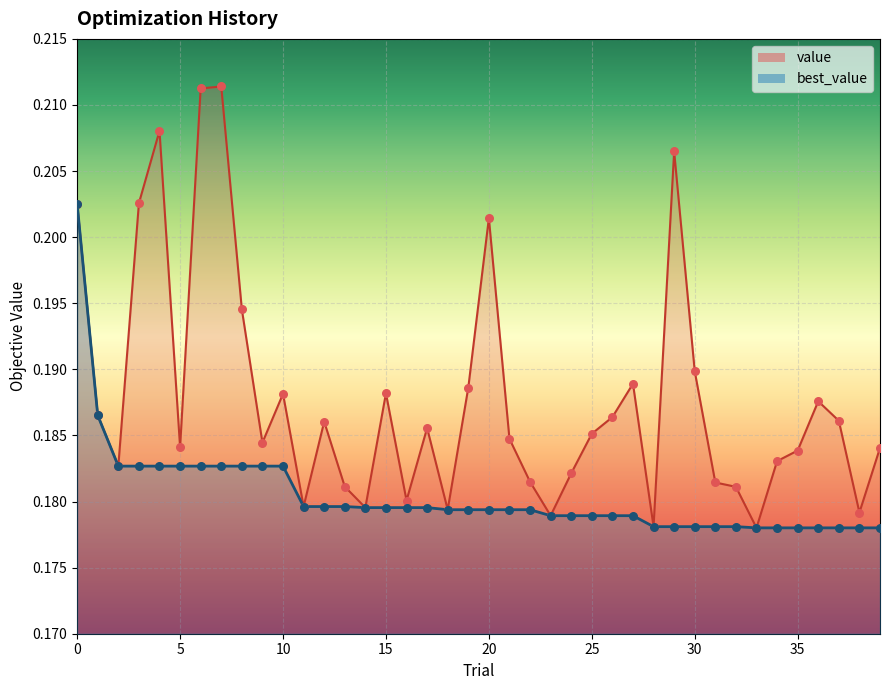

Which series contains the highest Y value?

value